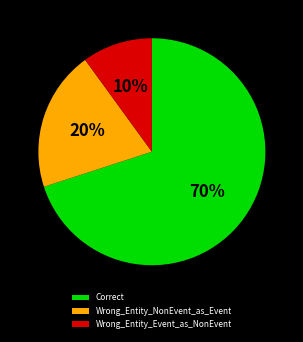

Does any single category account for the majority?

Yes